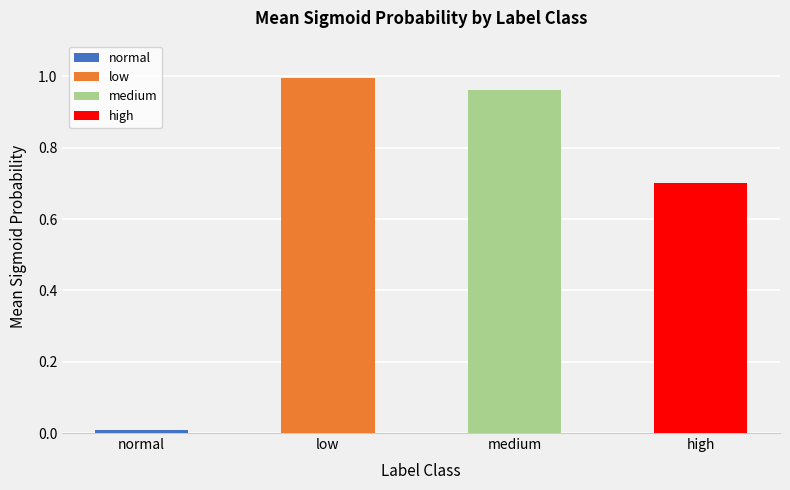

The normal series shows 1.6 at medium. True or false?

False